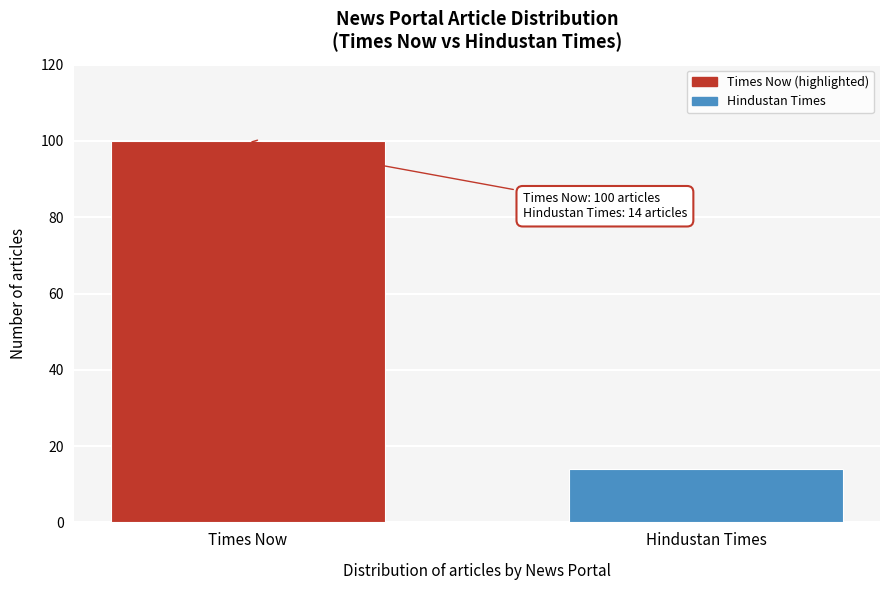

Reading left to right, transcribe all the data shown in this chart.

100	14